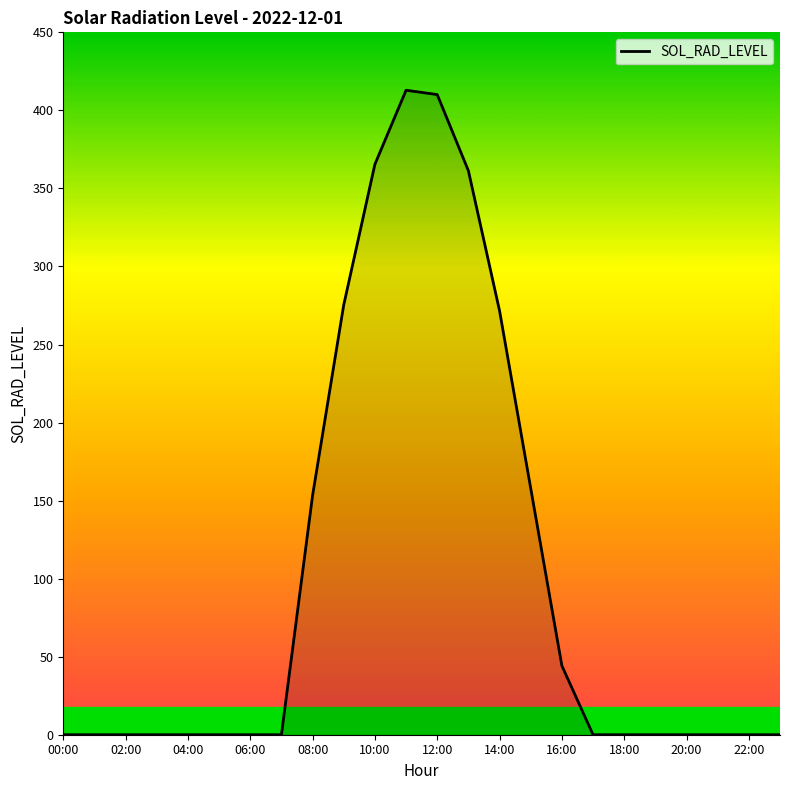

What is the greatest value displayed?

412.9